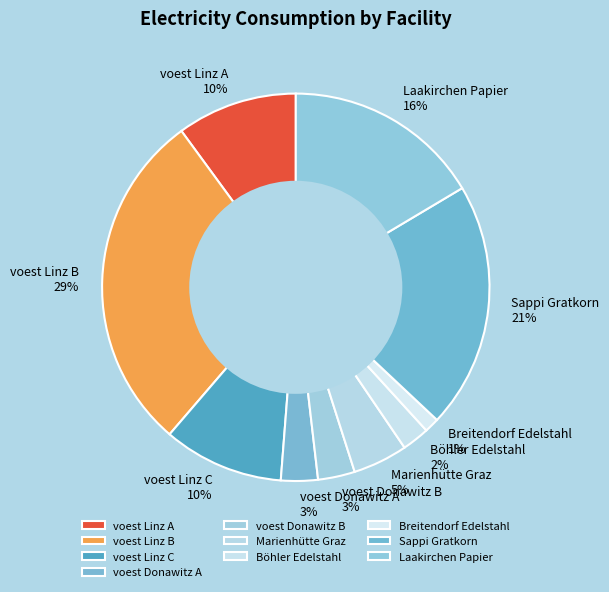

What percentage is the Sappi Gratkorn slice, to the nearest percent?

21%